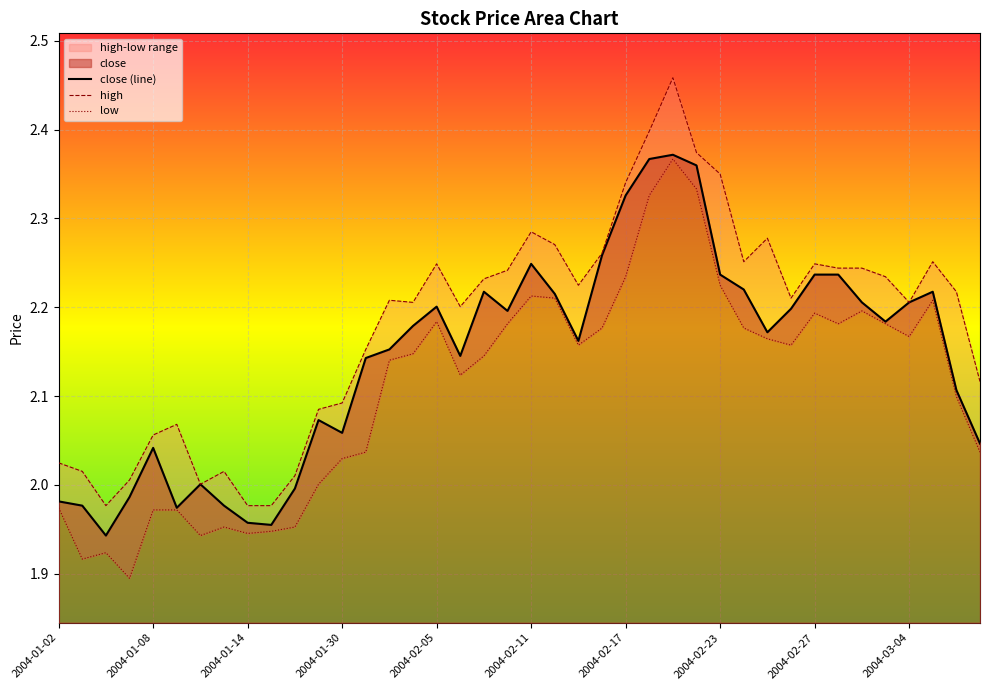

True or false: high and low intersect in this chart.

False